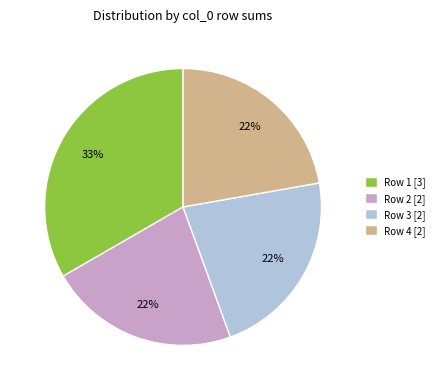

Approximately how many times larger is the value at Row 4 [2] compared to Row 1 [3]?

0.7